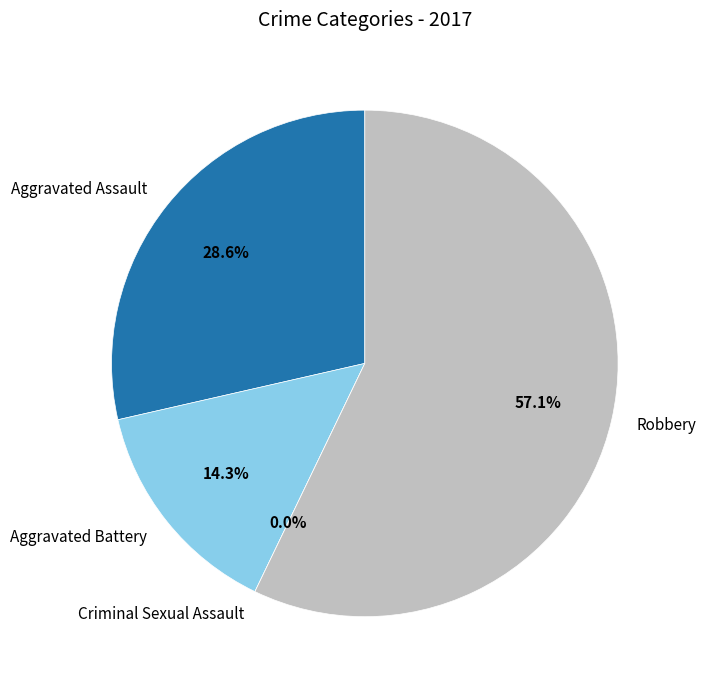

How many segments does this pie chart have?

4